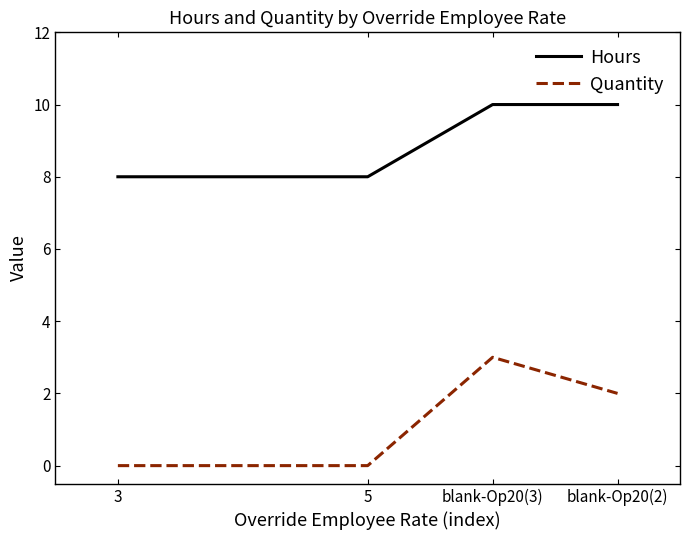

Does the chart display data point markers on the line(s)?

No